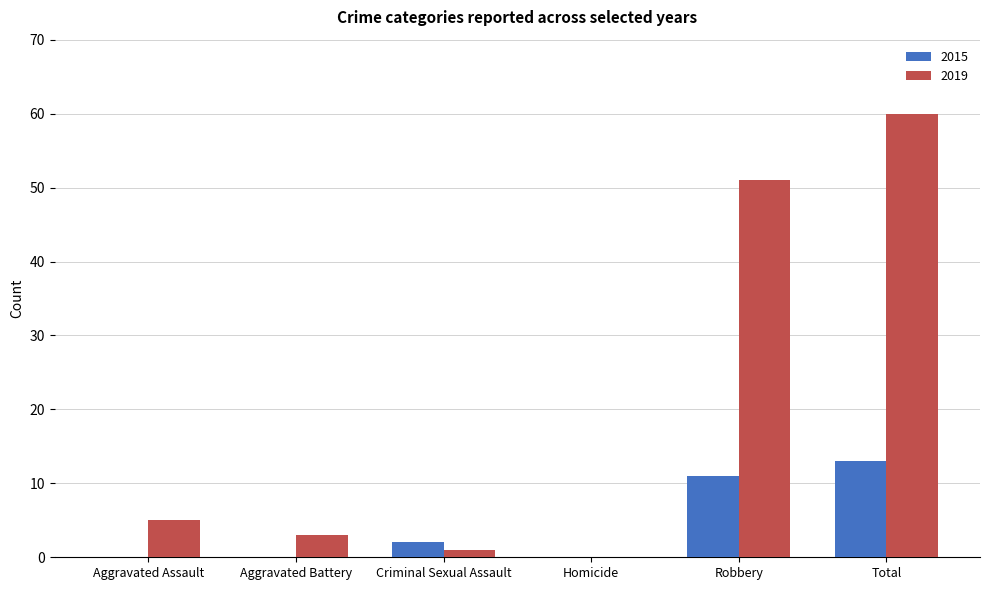

Which series has the largest total across all categories?

2019